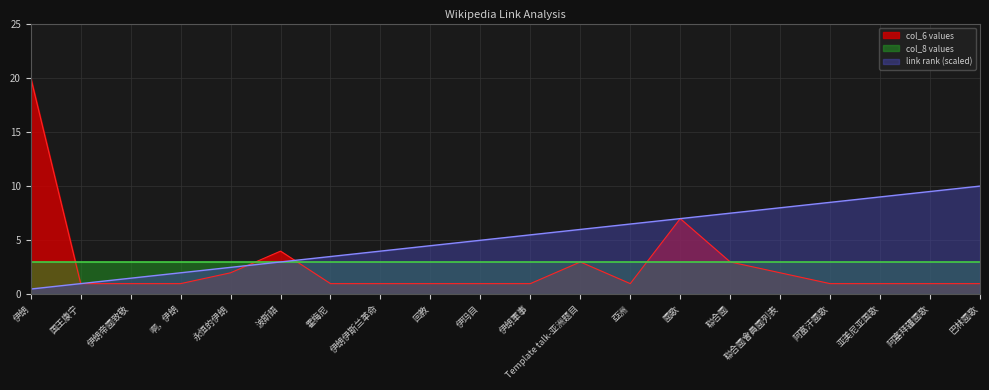

How many times do col_6_values and link_rank cross each other?

2